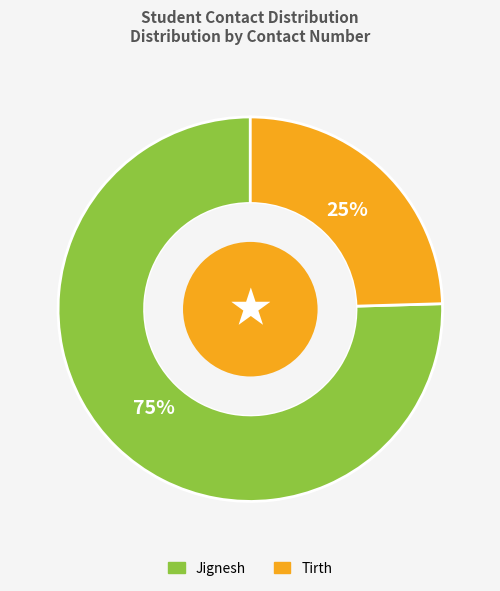

To the nearest percent, what is the combined percentage of Tirth and Jignesh?

100%